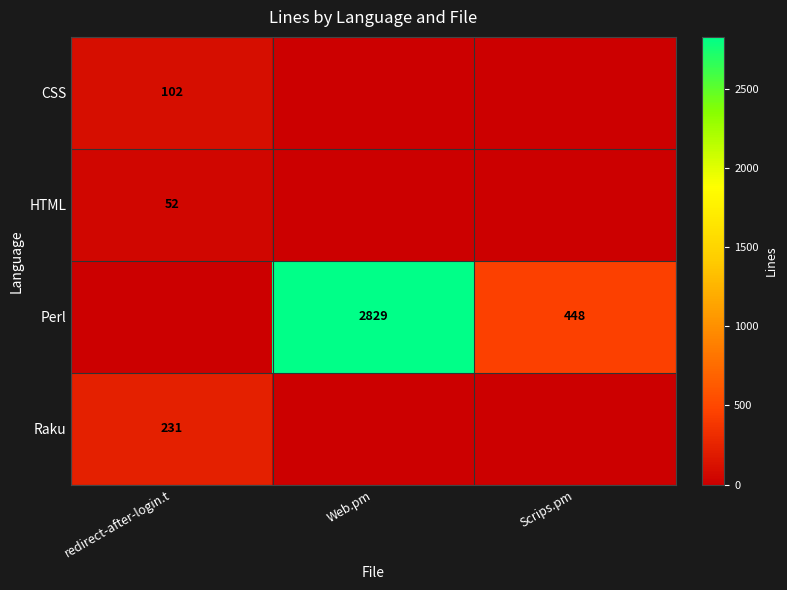

Which series has the widest spread of values?

Perl